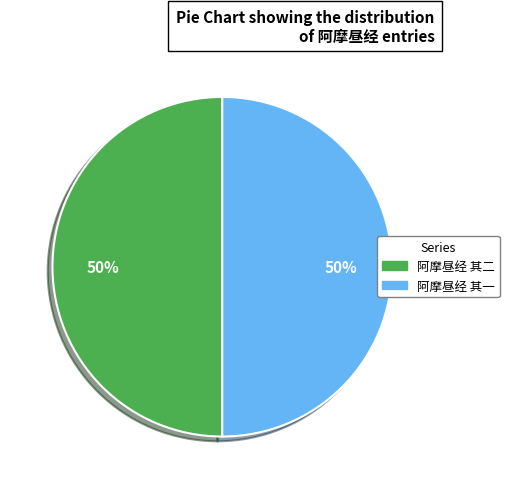

True or false: 阿摩昼经 其二 accounts for 50% of the total.

True